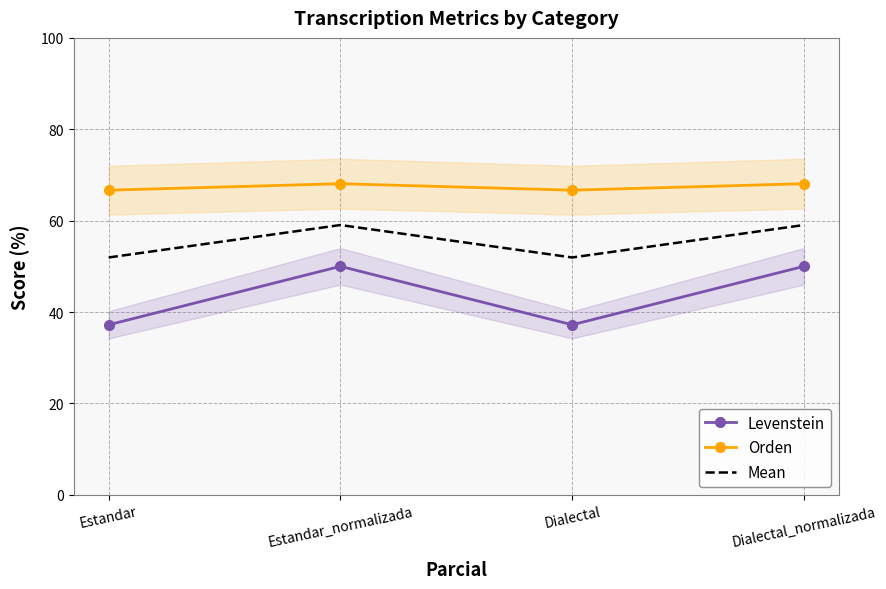

What are all the series names shown in the legend?

Levenstein, Orden, Mean